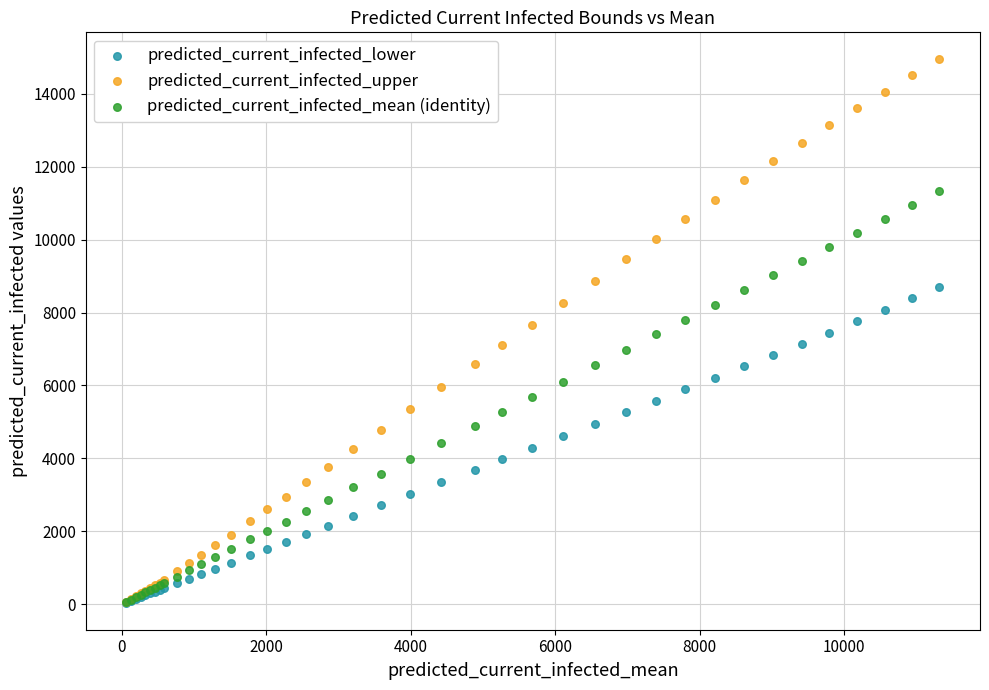

What are all the series names shown in the legend?

predicted_current_infected_lower, predicted_current_infected_upper, predicted_current_infected_mean (identity)